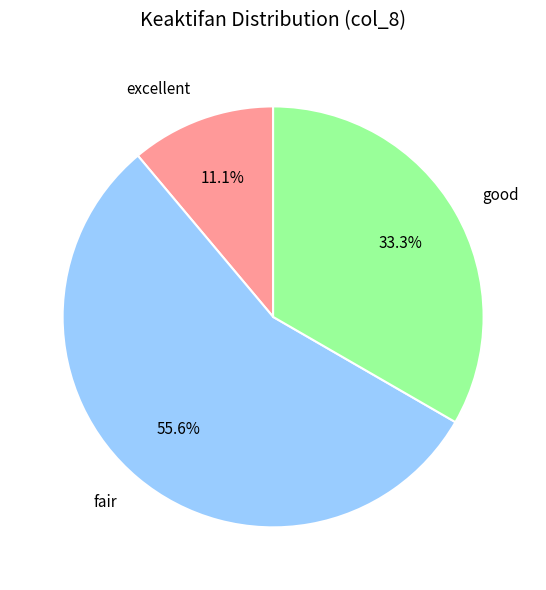

Is it true that good is 21% of the pie?

False